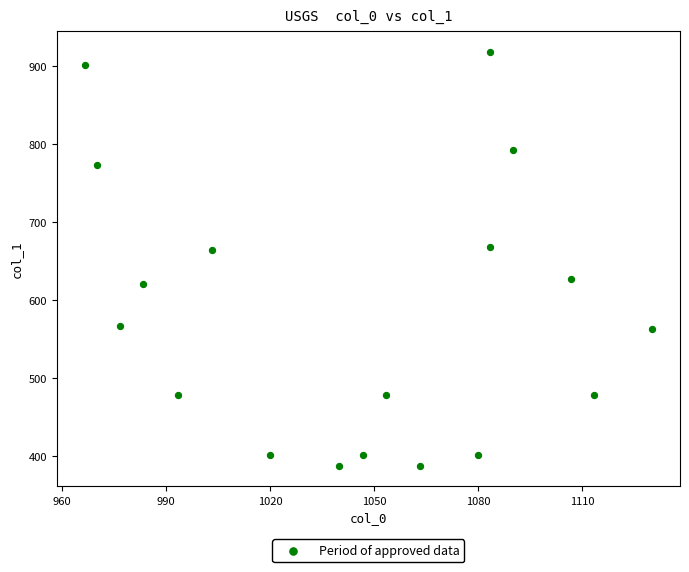

What is the range of Y values (max minus min)?

529.9